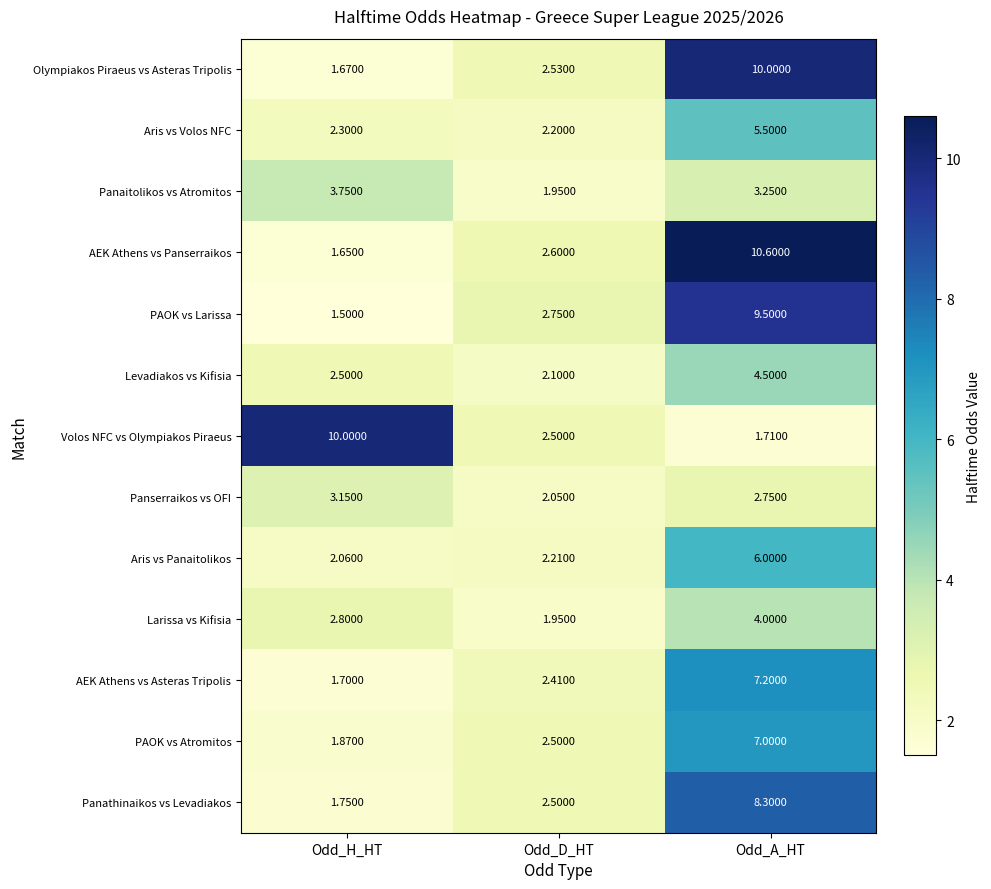

Which category has the lowest value in the AEK Athens vs Panserraikos series?

Odd_H_HT